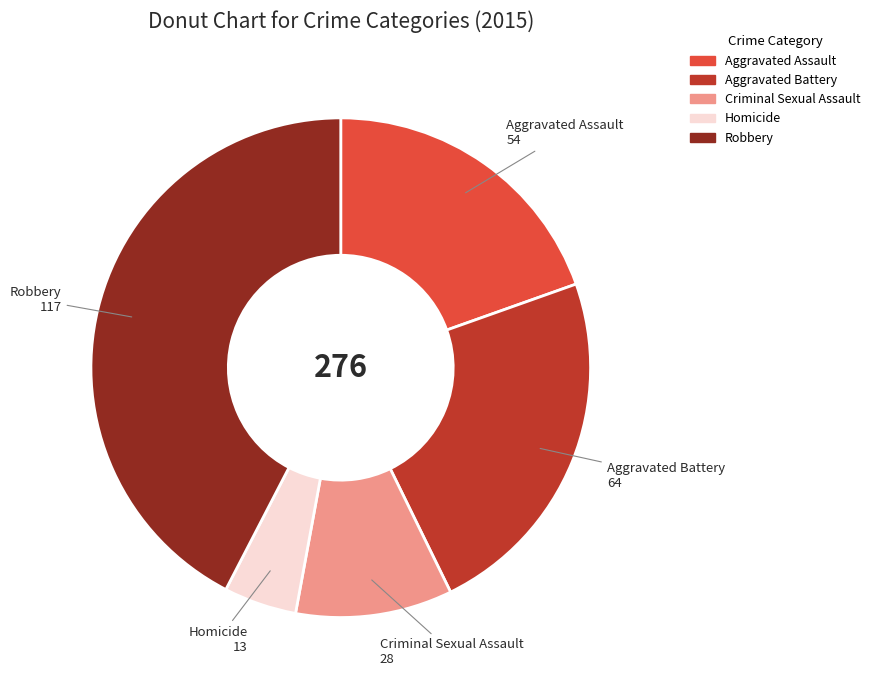

Between Aggravated Assault and Homicide, which is larger?

Aggravated Assault